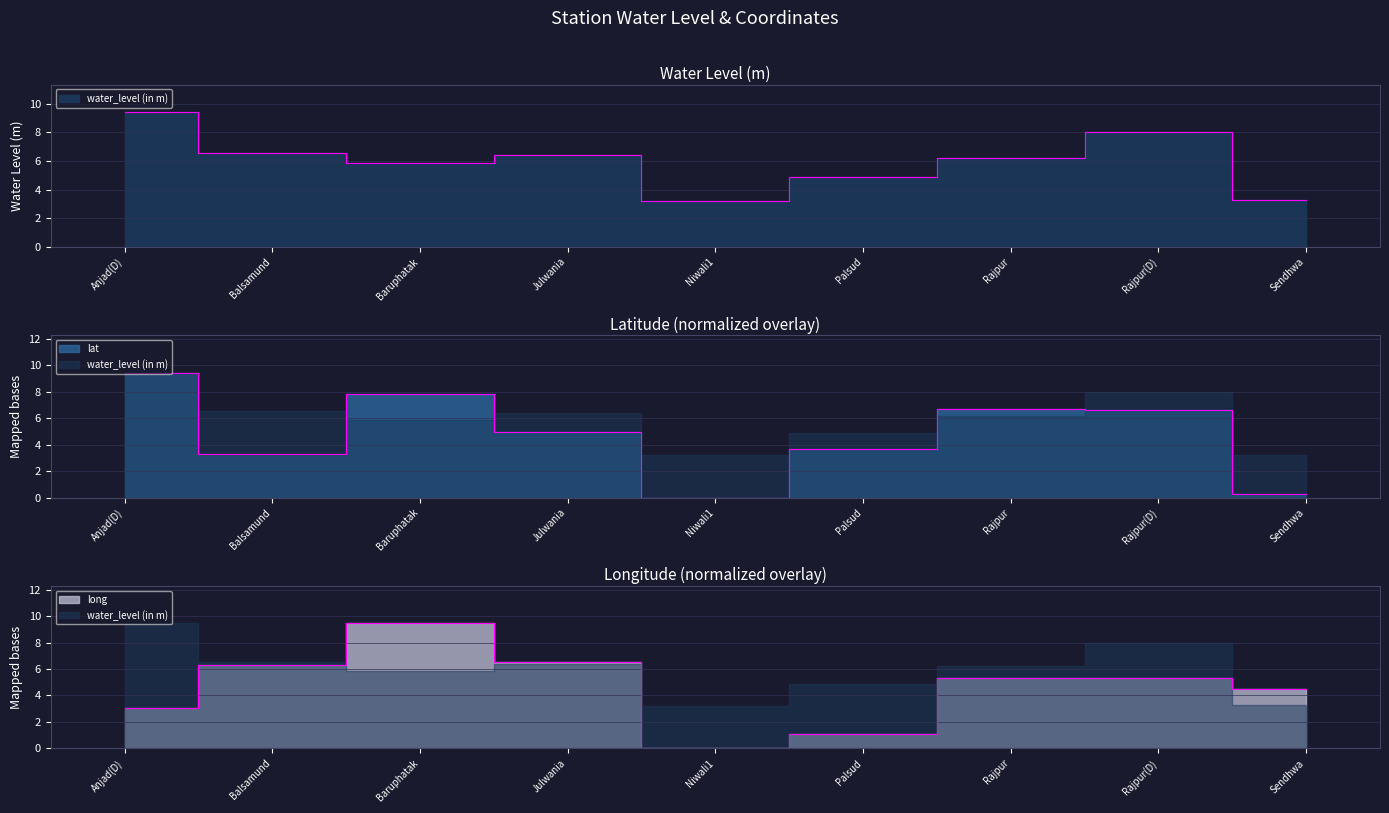

How many times do long and water_level (in m) cross each other?

3